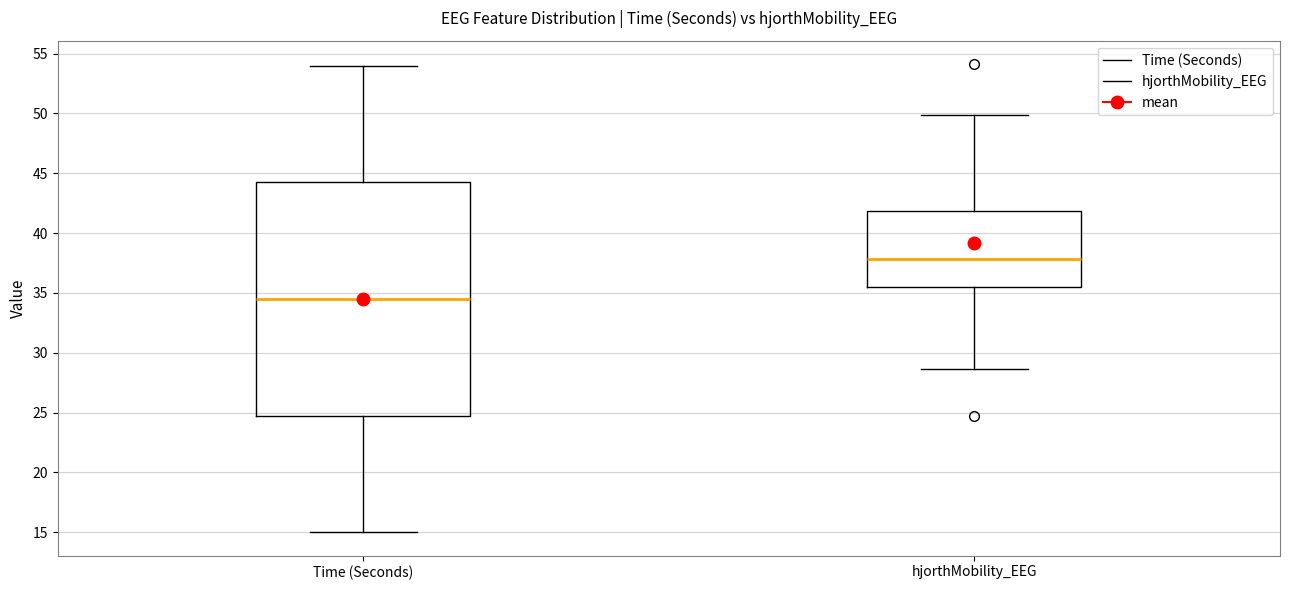

Reading left to right, read every box against the y-axis: the position of its median line, the range the box covers, and the ends of its whiskers. The values are not printed on the chart, so give them approximately, as read against the axis.

Time (Seconds): median 34.5, box 25.0 to 44.5, whiskers 15.0 to 54.0
hjorthMobility_EEG: median 38.0, box 35.5 to 42.0, whiskers 28.5 to 50.0